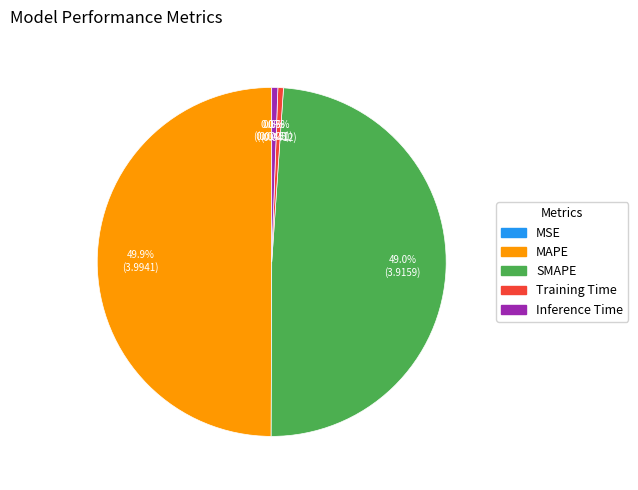

To the nearest percent, what is the combined percentage of Training Time and Inference Time?

1%